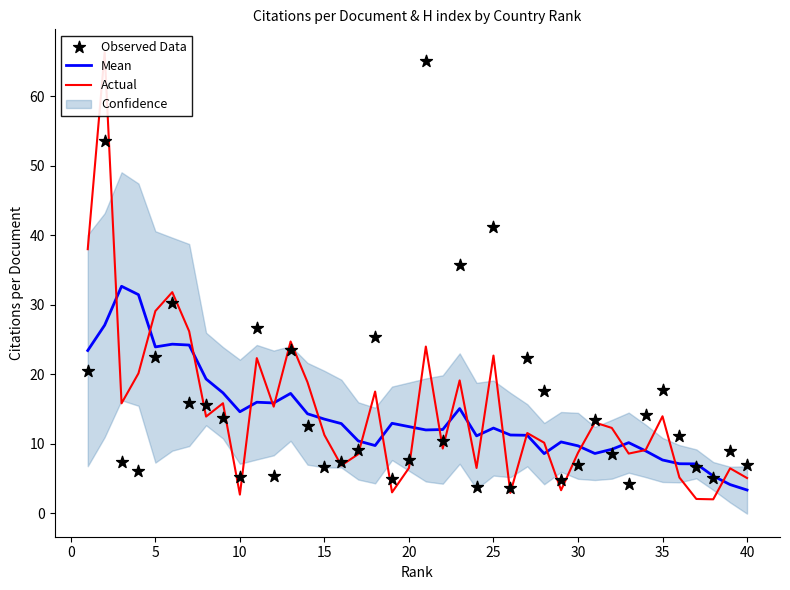

Which series reaches the maximum Y coordinate?

Actual